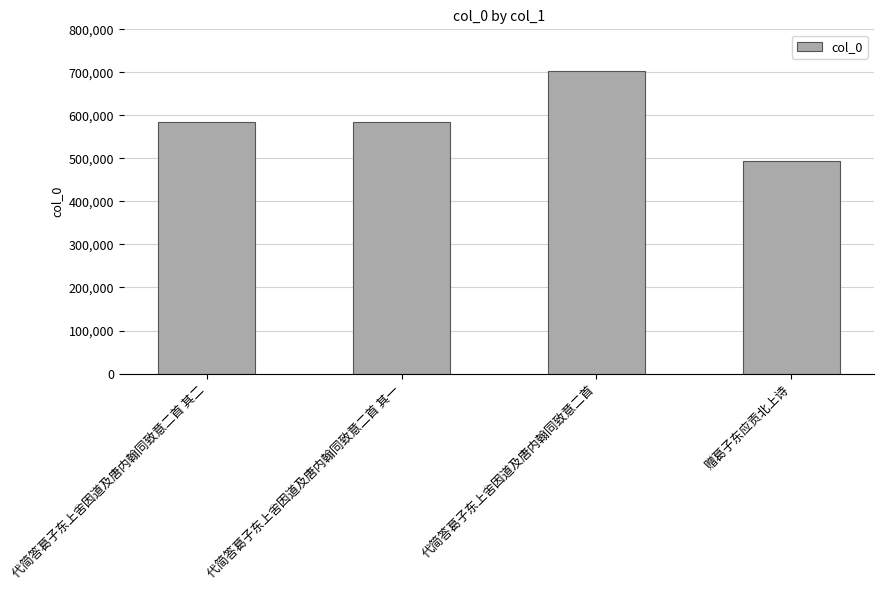

What is the maximum value shown in the chart?

702192